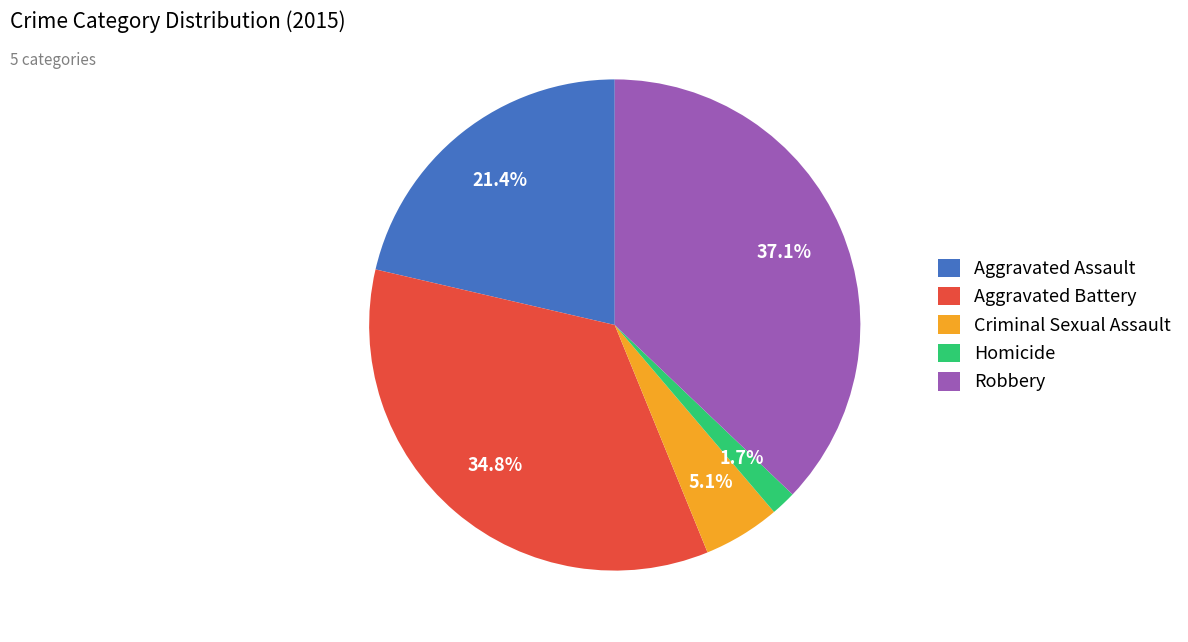

Rank the categories by value from lowest to highest.

Homicide, Criminal Sexual Assault, Aggravated Assault, Aggravated Battery, Robbery